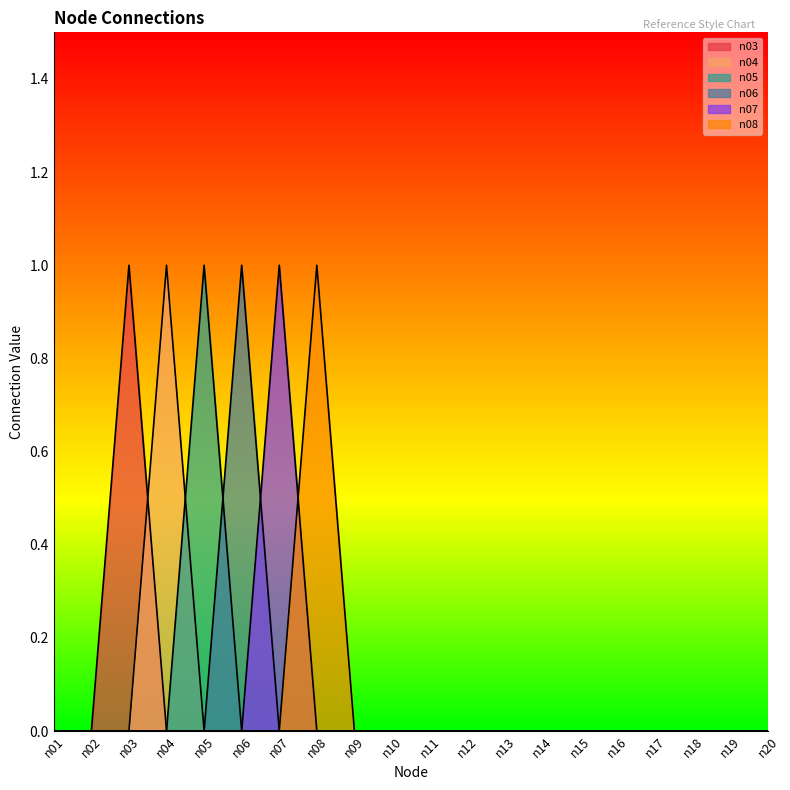

Rank the categories by n06 value from lowest to highest.

n01, n02, n03, n04, n05, n07, n08, n09, n10, n11, n12, n13, n14, n15, n16, n17, n18, n19, n20, n06